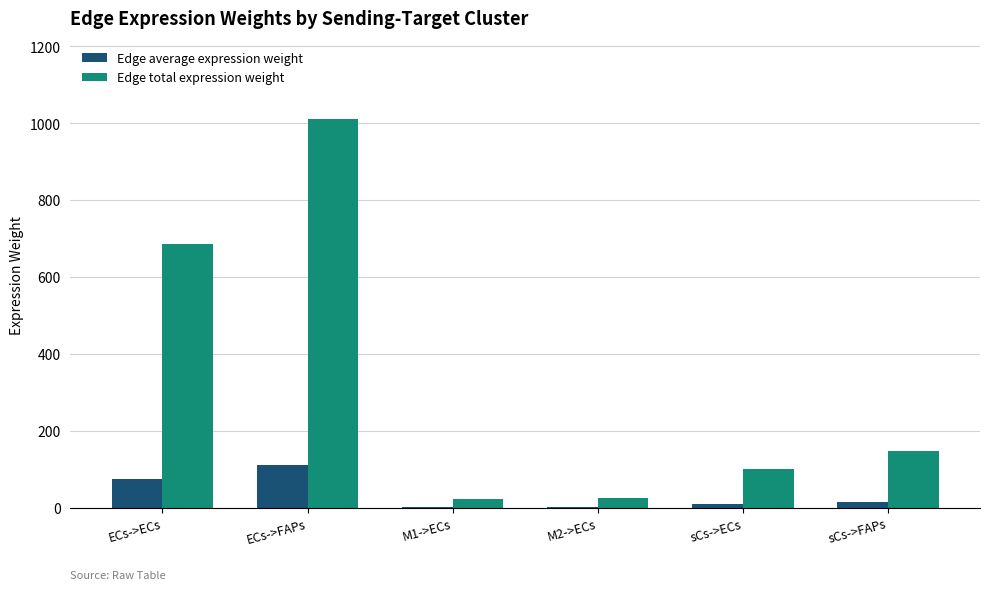

What is the greatest value displayed?

1011.8